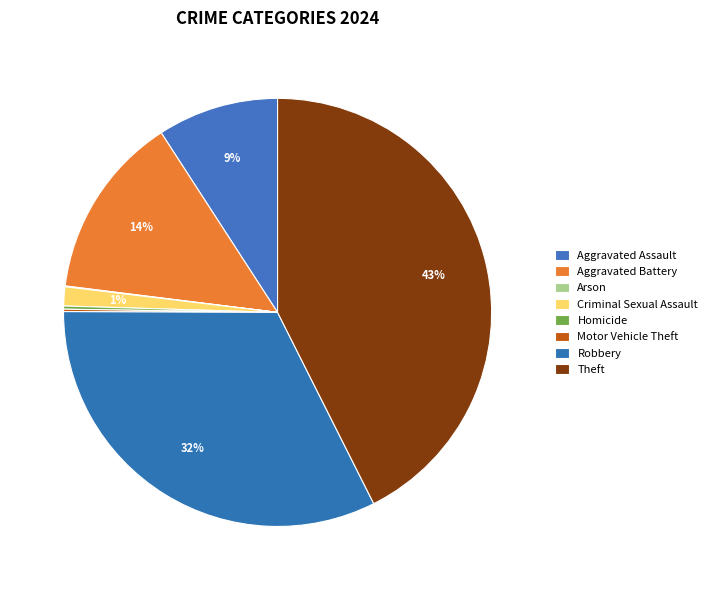

To the nearest percent, what is the average slice percentage?

12%